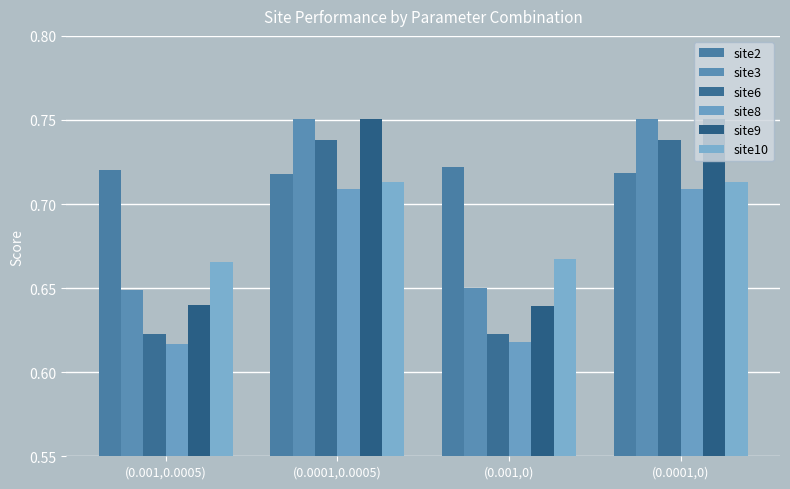

True or false: site2 has a value of 0.7 at (0.0001,0).

True